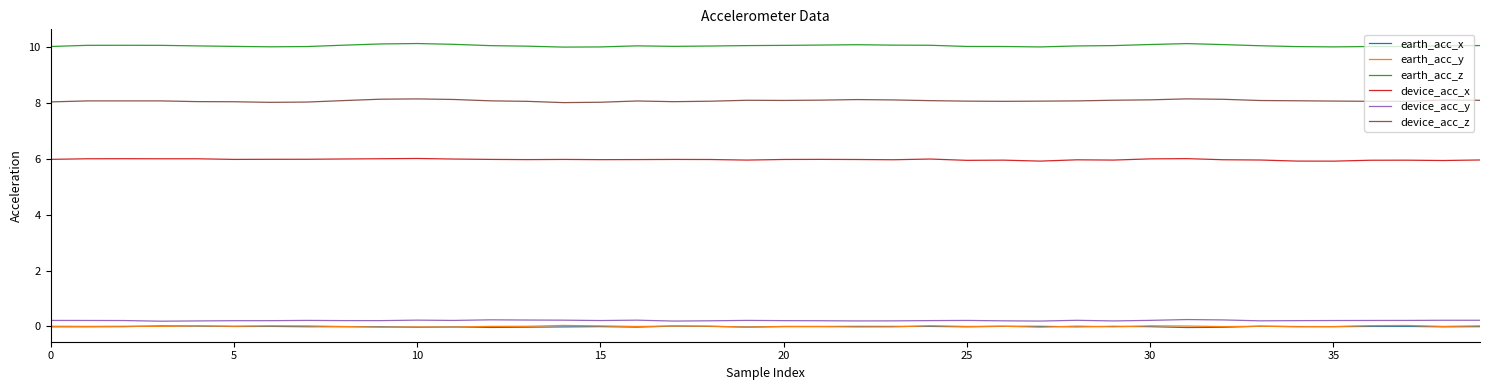

True or false: device_acc_z and earth_acc_x cross at least once.

False